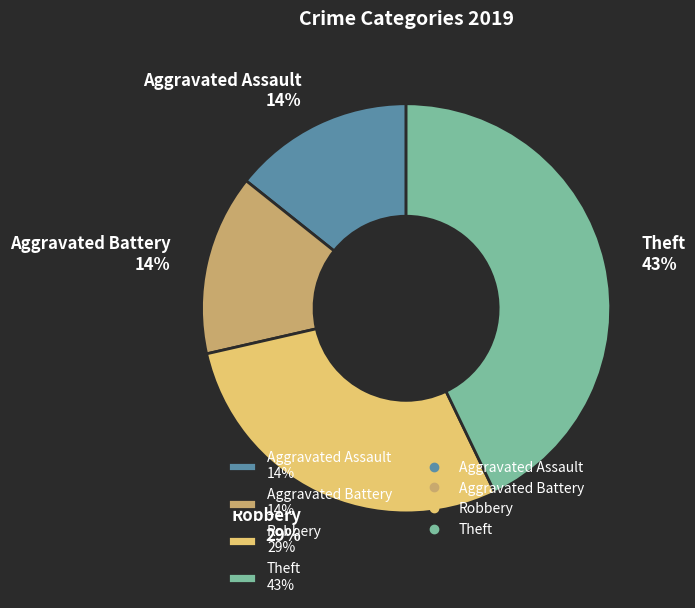

To the nearest percent, what is the difference between the Robbery and Theft slice percentages?

14%